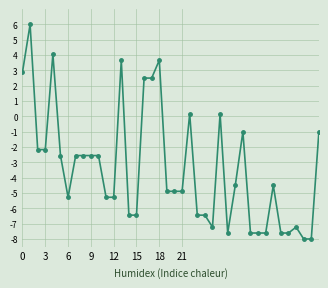

What is the difference between the maximum and minimum values?

14.0